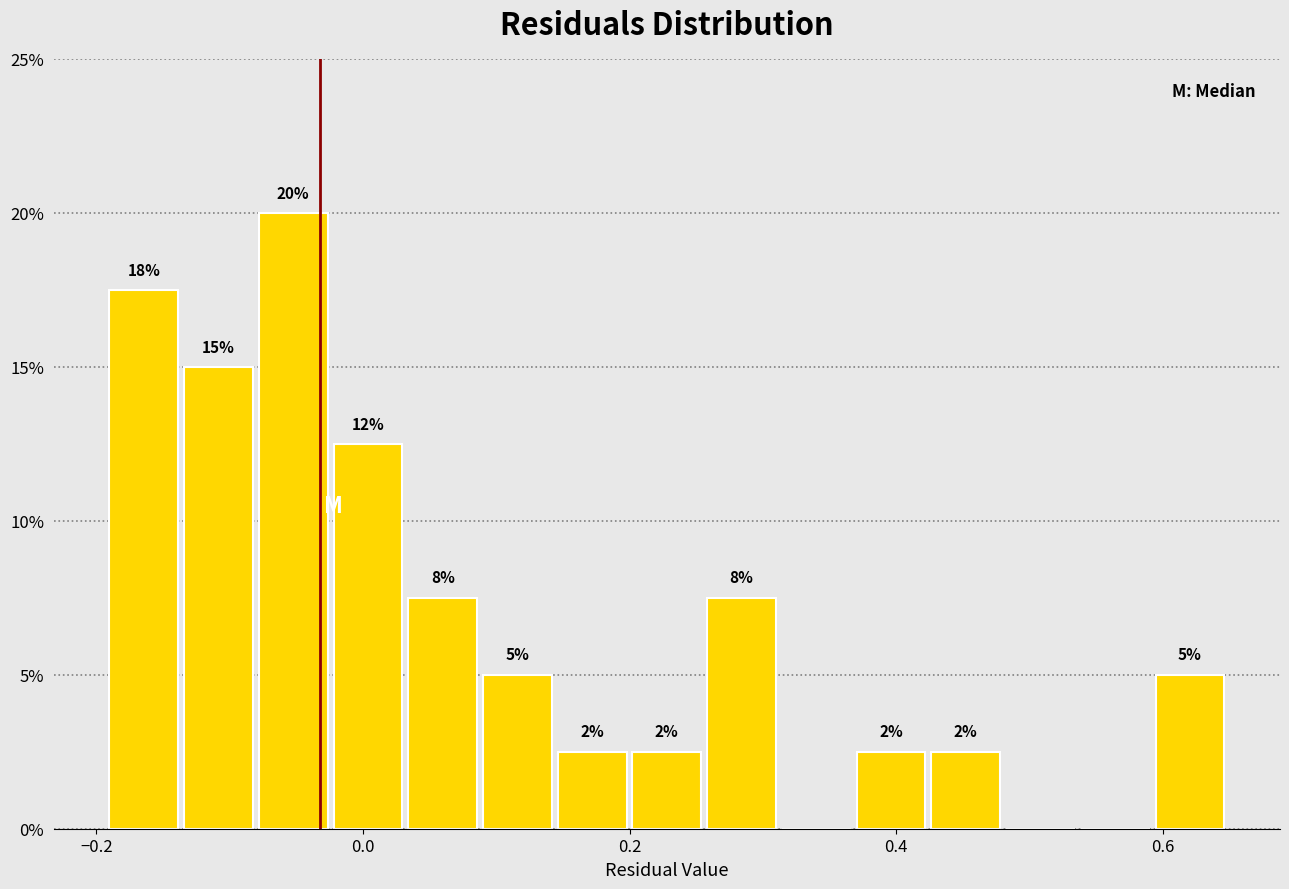

Around what value on the x-axis is the tallest bar? Give the approximate position of its centre, as read against the axis.

-0.06